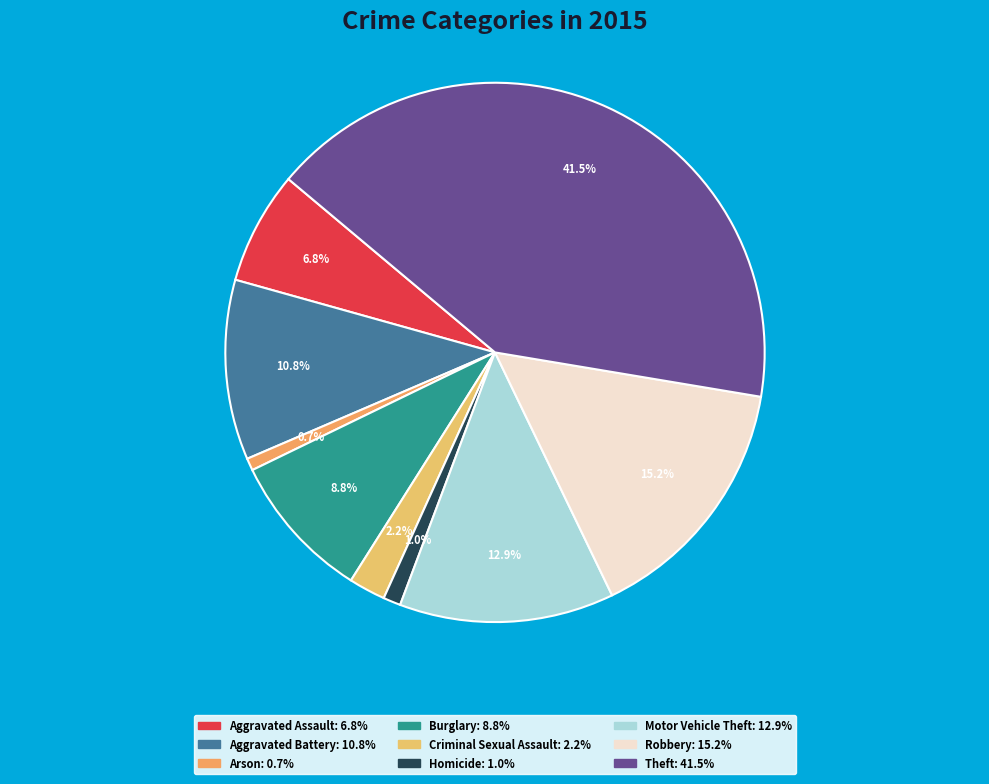

Approximately how many times larger is the value at Aggravated Battery compared to Aggravated Assault?

1.6